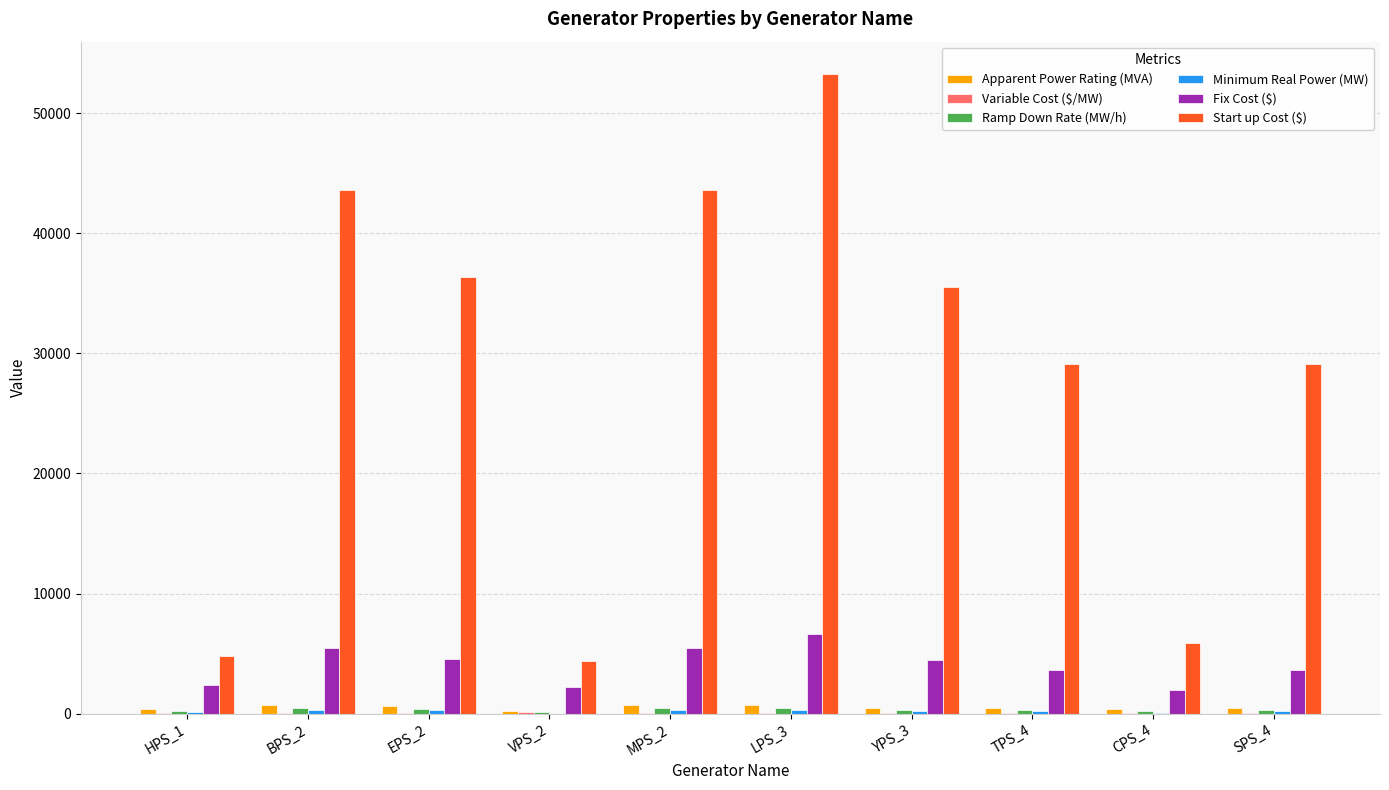

At which category is the sum across all series the highest?

LPS_3